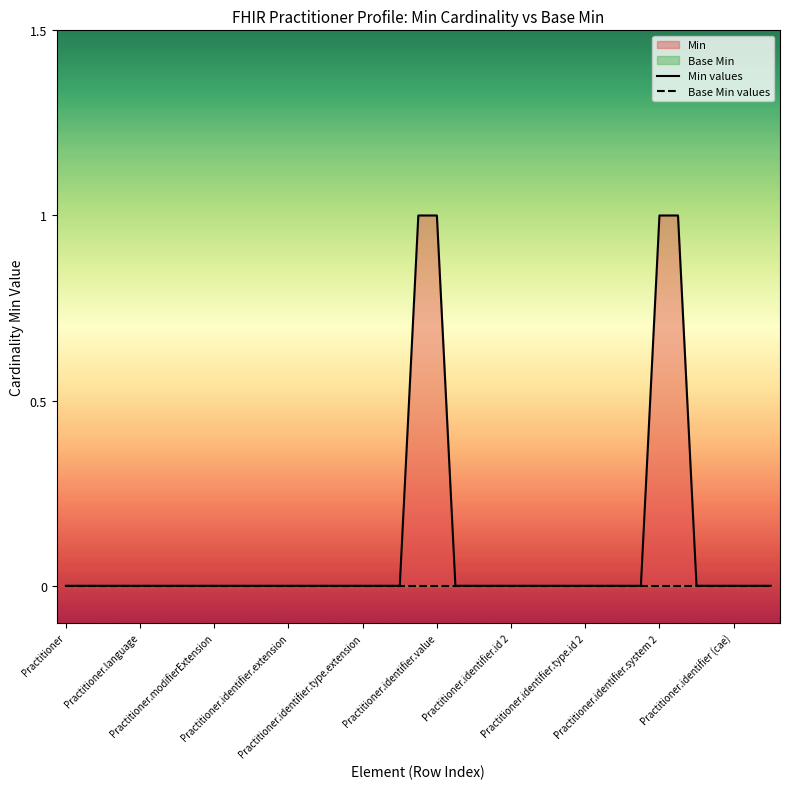

What is the highest value of the Min values series?

1